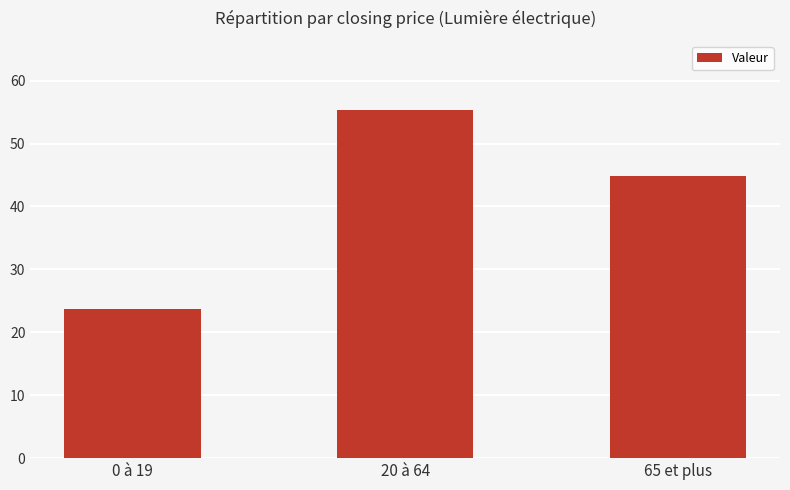

Where is the data nearest to the value 39?

65 et plus